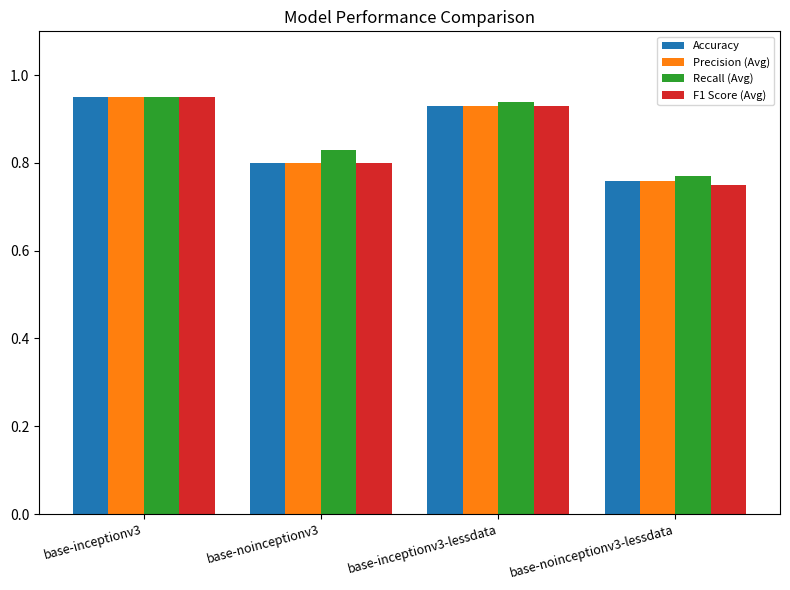

Which series has the largest range (max minus min)?

F1 Score (Avg)